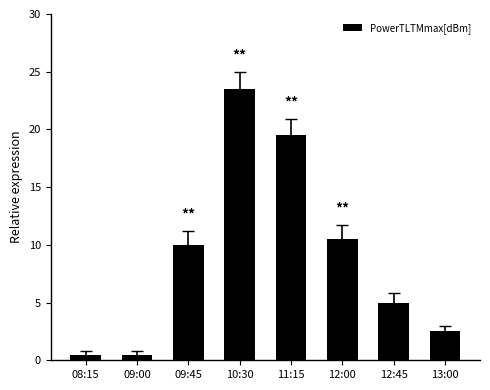

Between 13:00 and 10:30, which is larger?

10:30